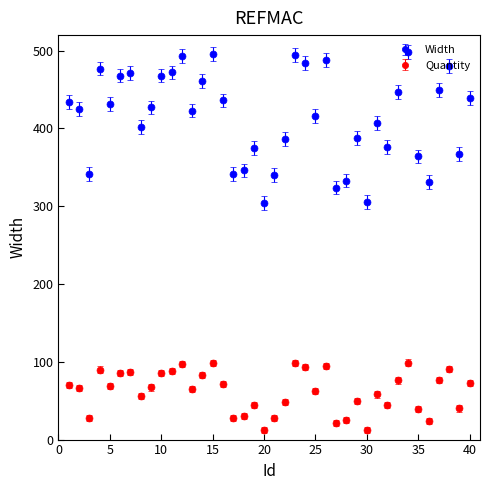

Which series has the widest spread of values?

Width